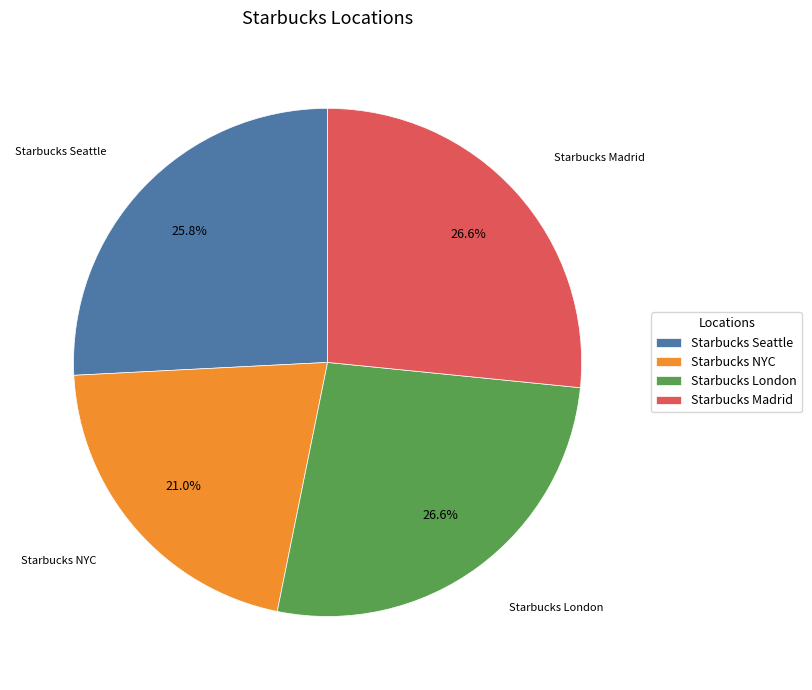

How many segments does this pie chart have?

4